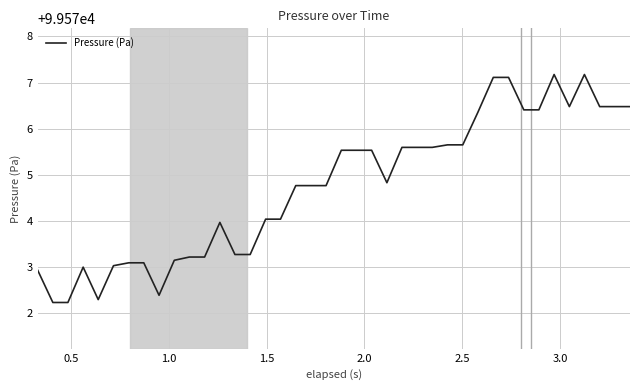

What is the difference between the maximum and minimum values?

4.9